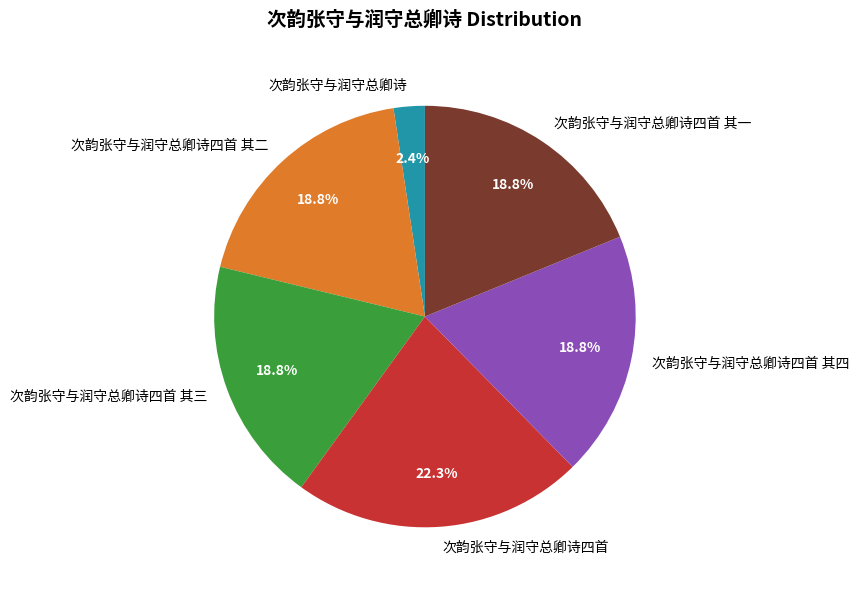

What percentage do 次韵张守与润守总卿诗四首 其一 and 次韵张守与润守总卿诗四首 其四 together represent?

37.6%